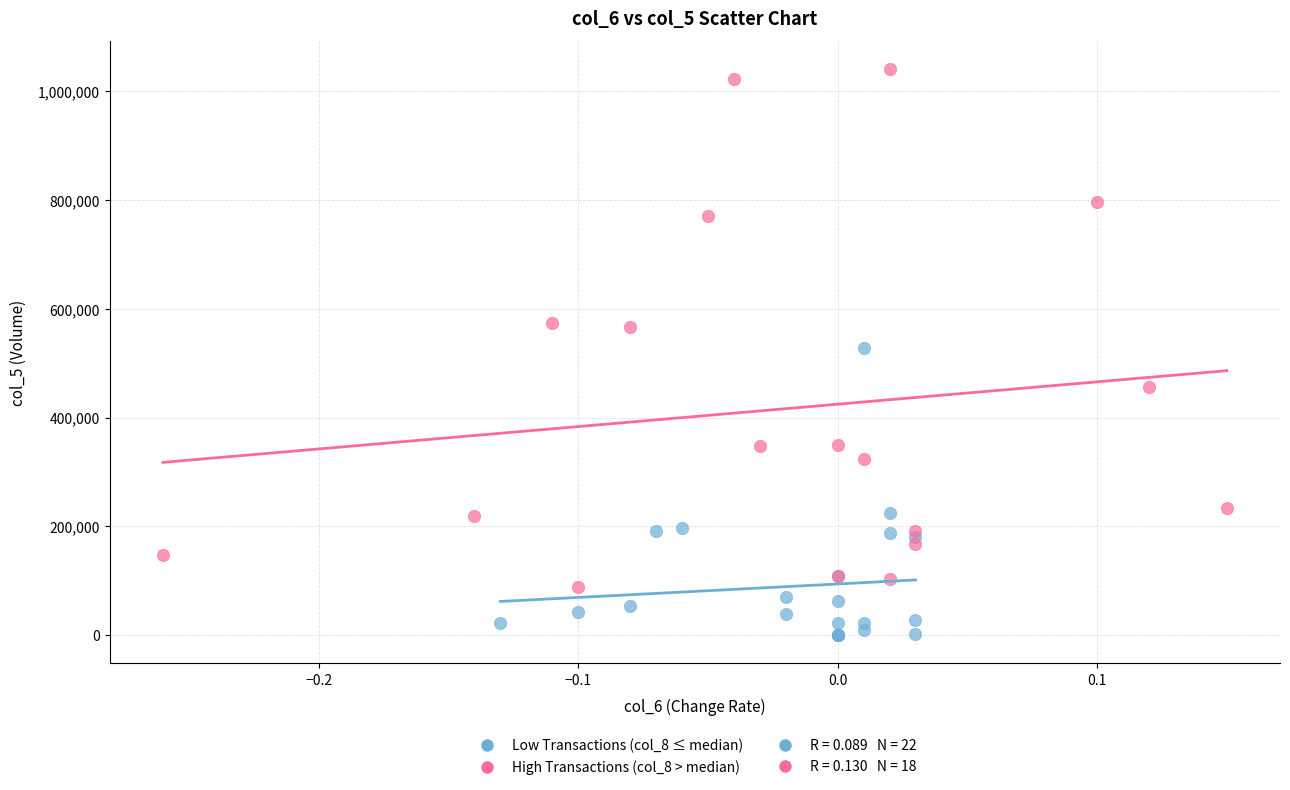

Which series contains the highest Y value?

High Transactions (col_8 > median)